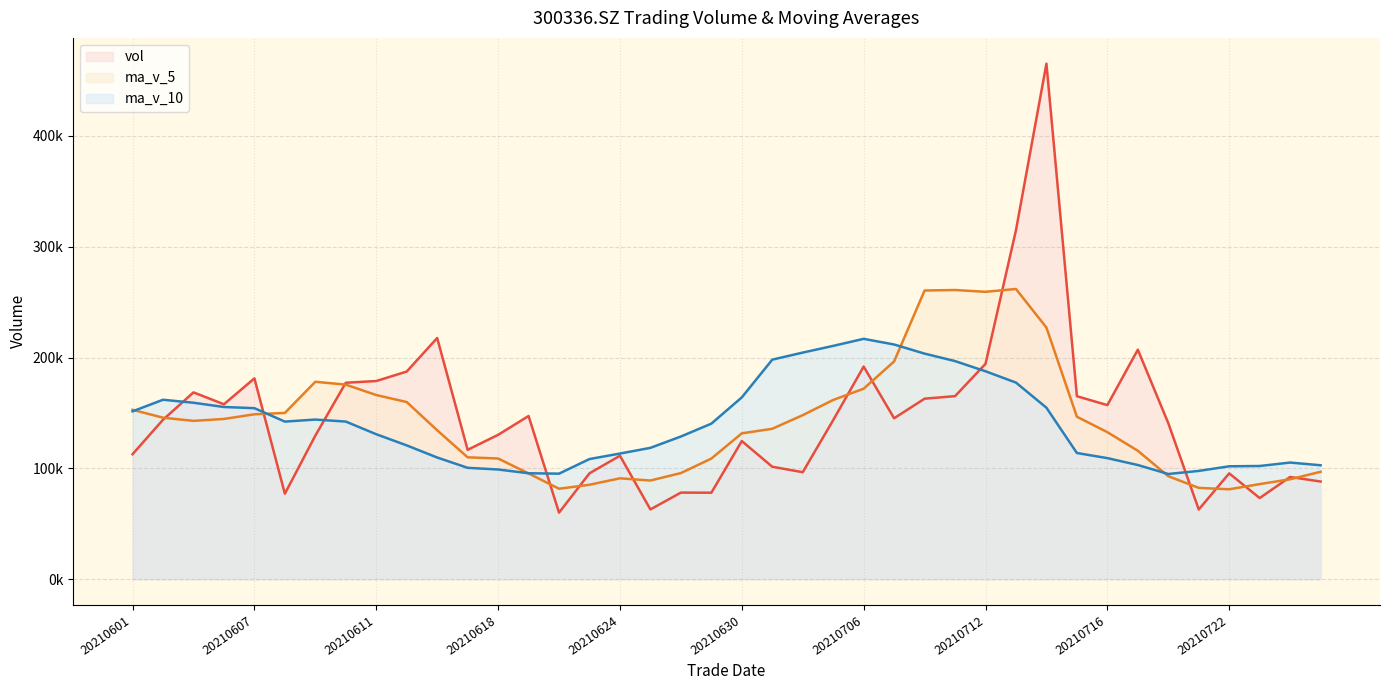

What value does the ma_v_10 series have at 20210603?

159207.6